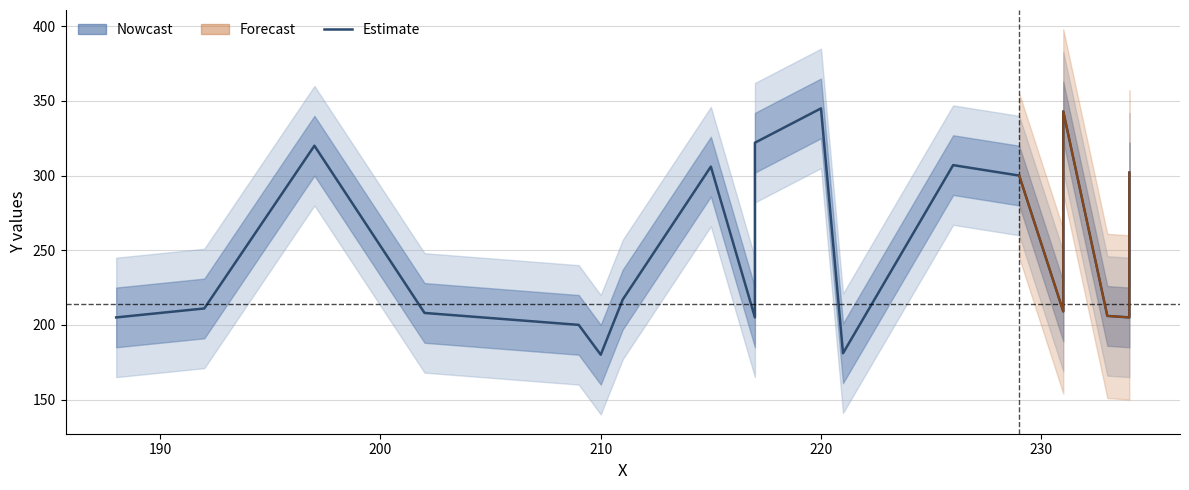

True or false: the data has more than 1 interior local peaks.

True